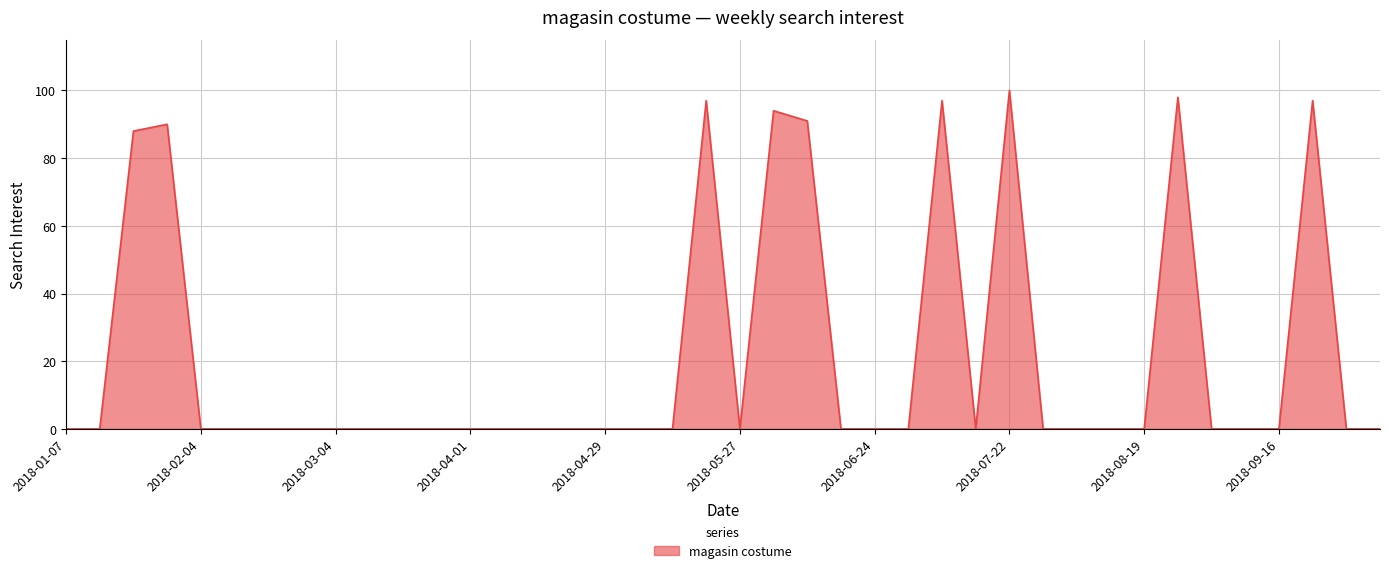

Does the chart have visible grid lines?

Yes